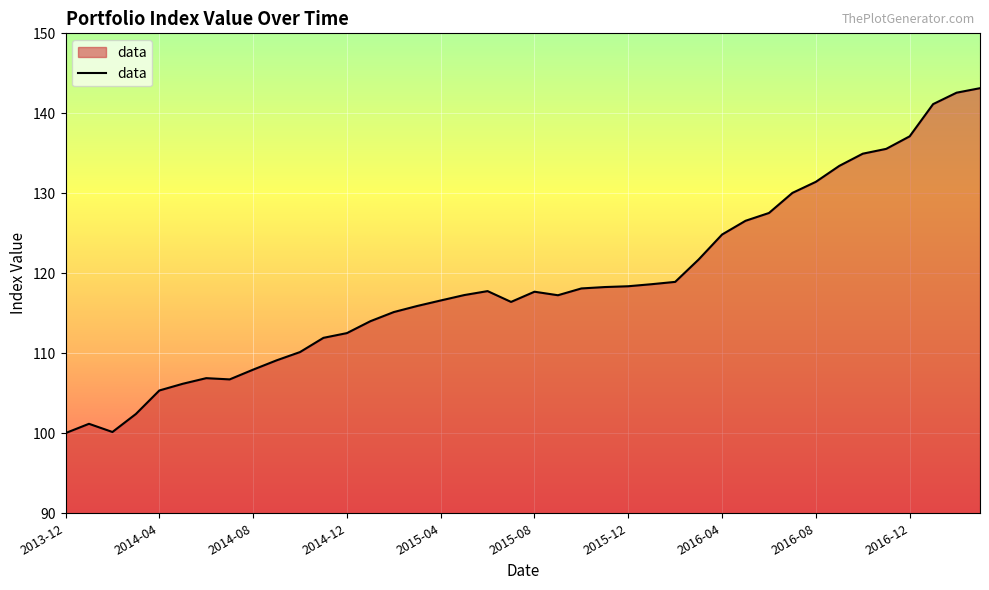

What is the greatest value displayed?

143.1